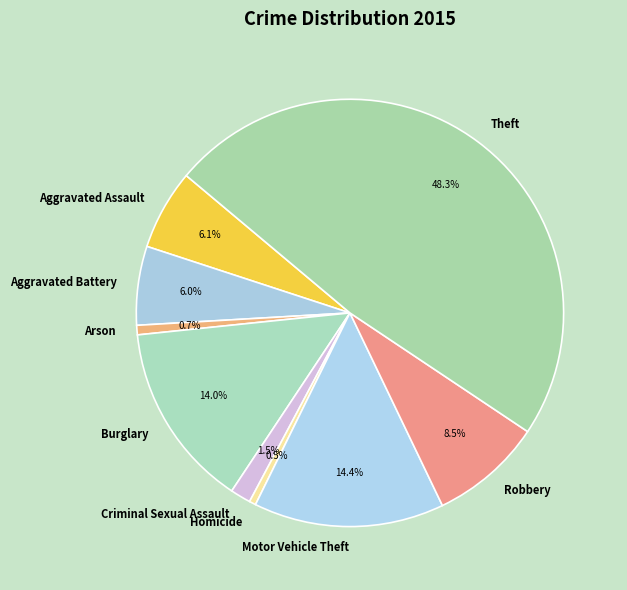

Is it true that Theft is 48% of the pie?

True